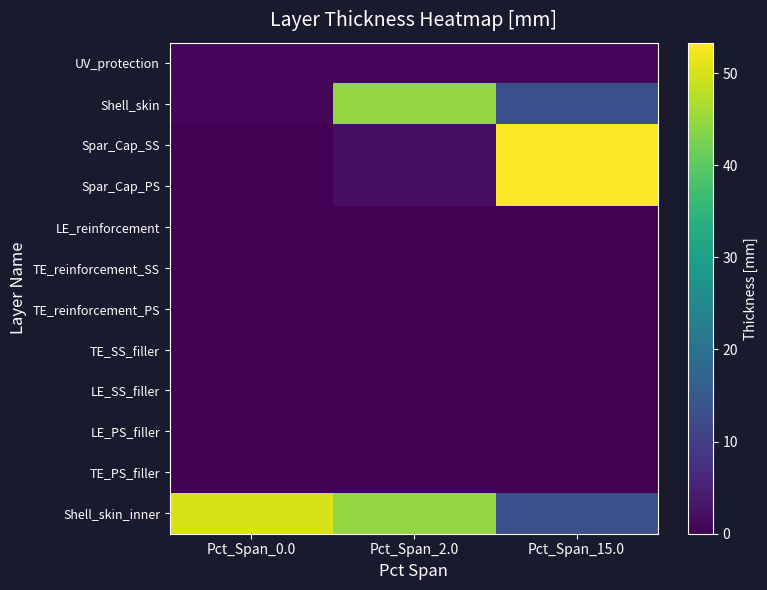

How many categories are shown in the chart?

3